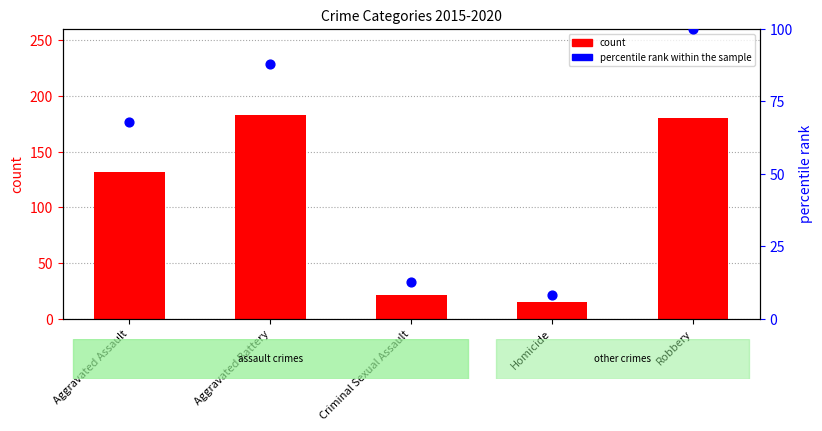

At which category is the sum across all series the highest?

Robbery